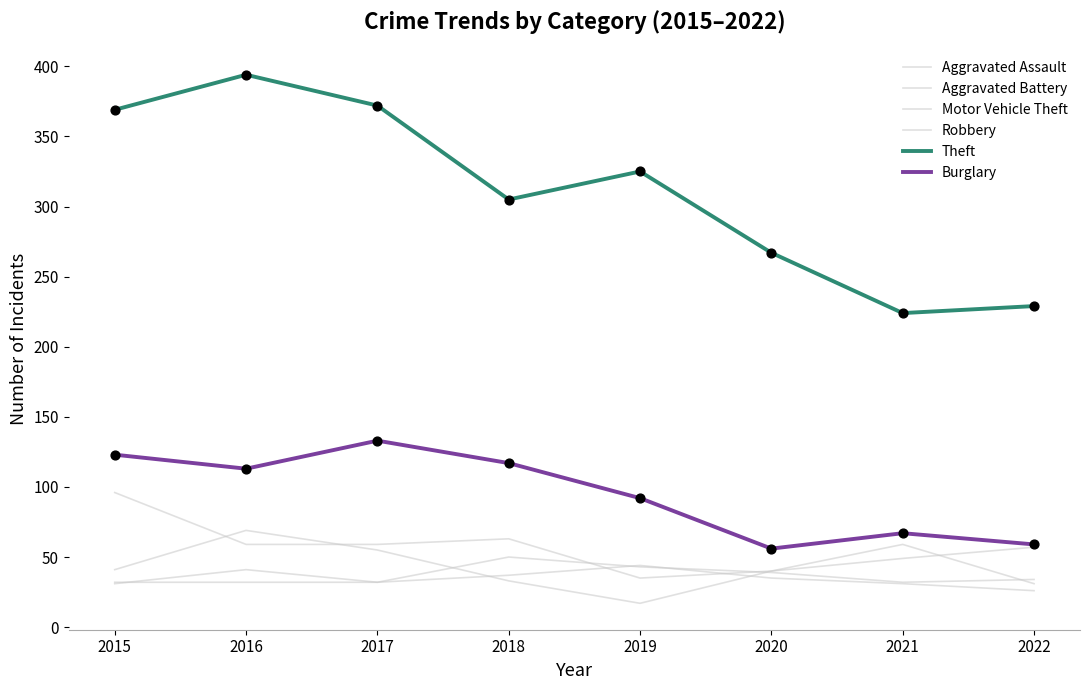

How many lines are shown in the chart?

6